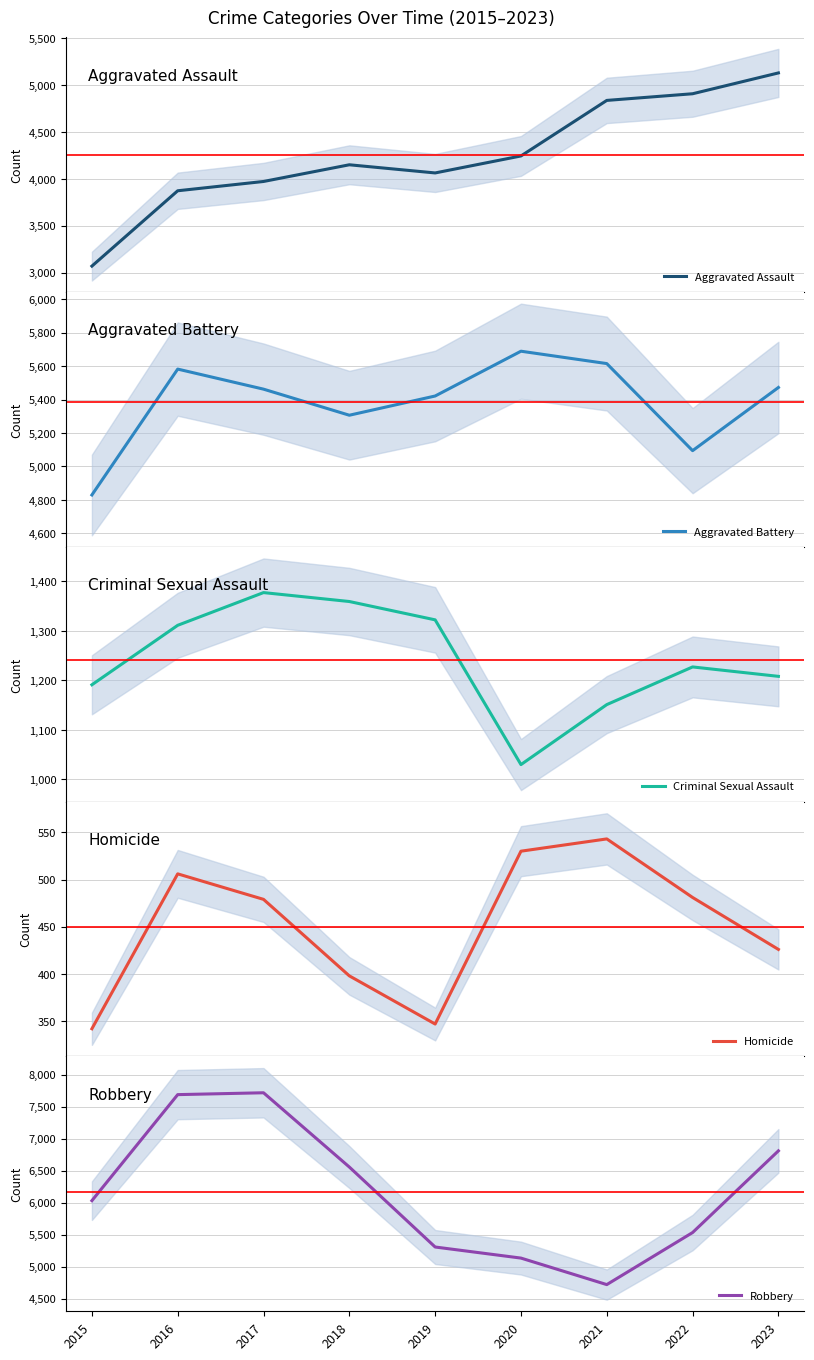

What is the value of the Homicide point at the 5th from the left?

347